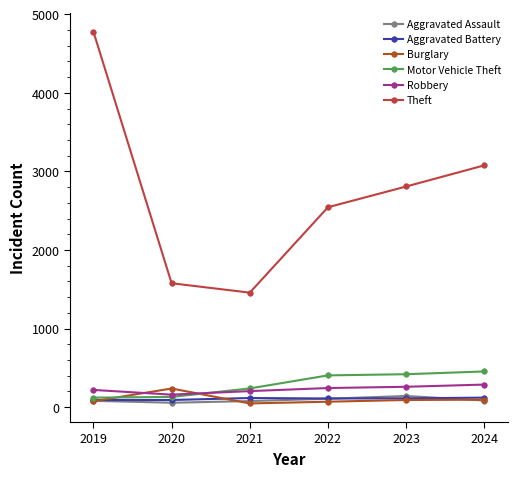

Reading right to left, what are all the values shown in this chart?

Aggravated Assault: 85	143	108	78	57	81
Aggravated Battery: 122	113	111	117	92	92
Burglary: 96	92	70	48	238	76
Motor Vehicle Theft: 455	420	405	239	131	122
Robbery: 288	260	244	205	160	220
Theft: 3078	2809	2545	1458	1578	4779